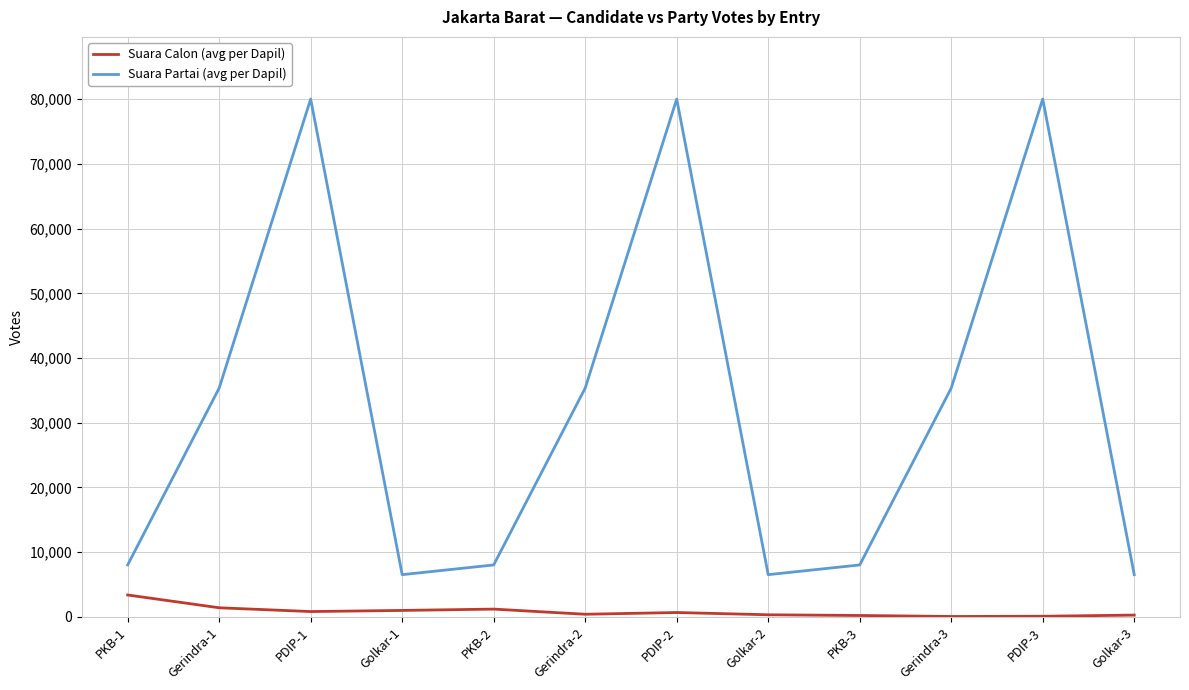

Does the chart have visible grid lines?

Yes